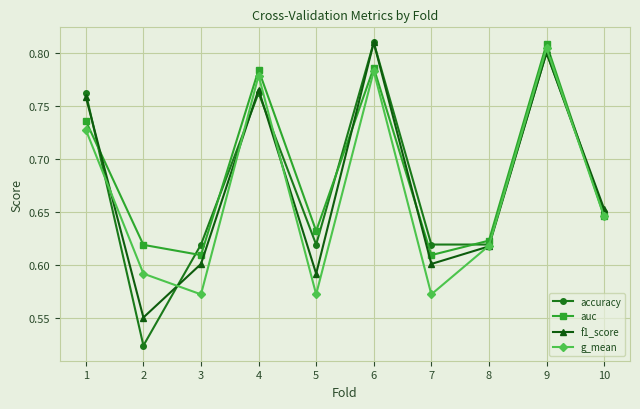

How many accuracy values are between 0 and 1?

10